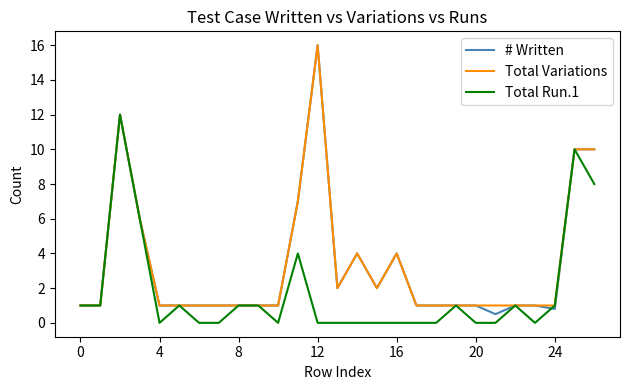

Which series has the widest spread of values?

# Written